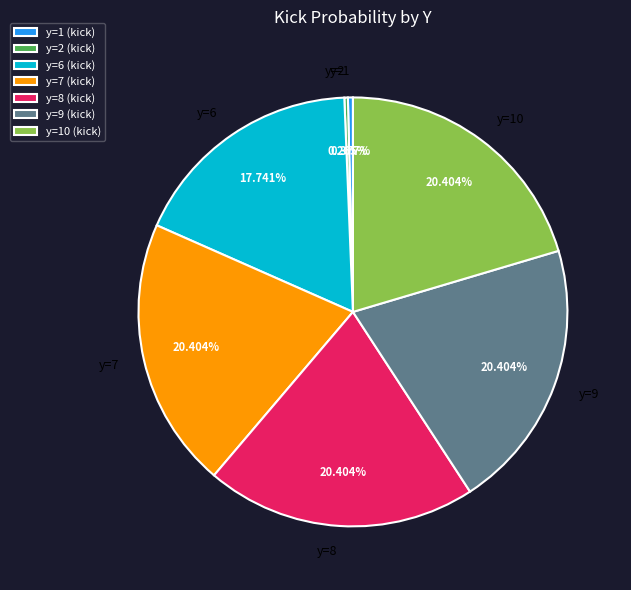

Do y=1 and y=9 together represent more than half of the pie?

No